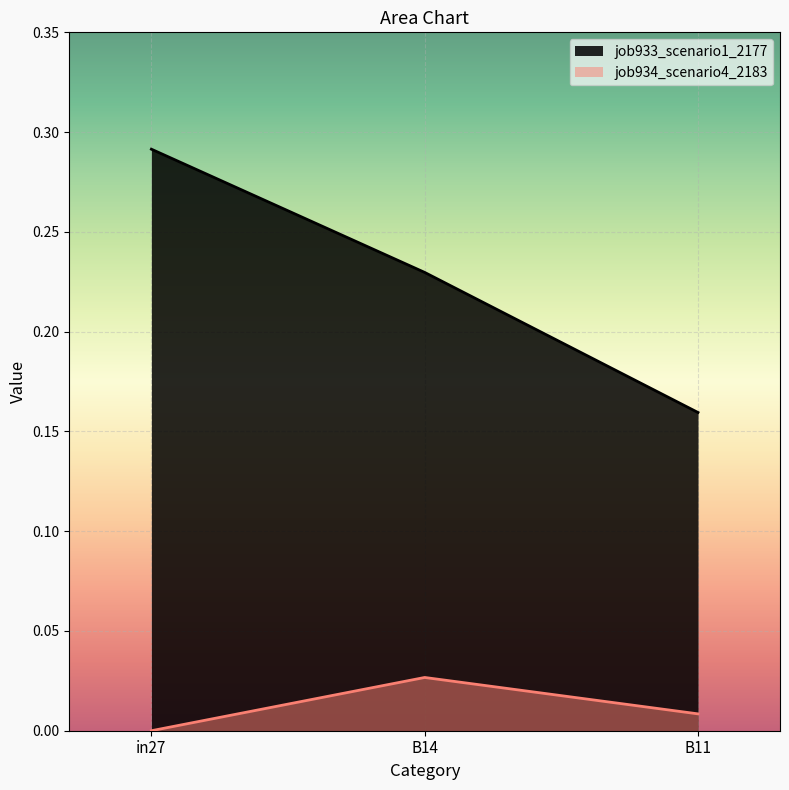

How many lines are shown in the chart?

2